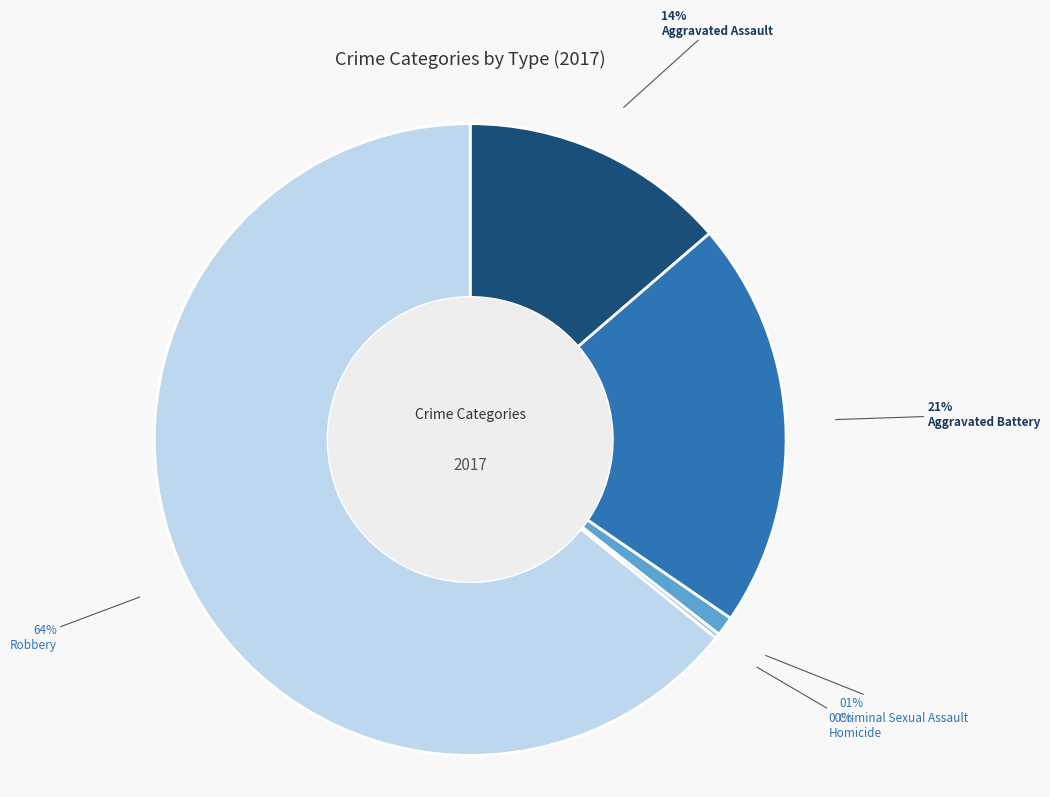

How many segments does this pie chart have?

5